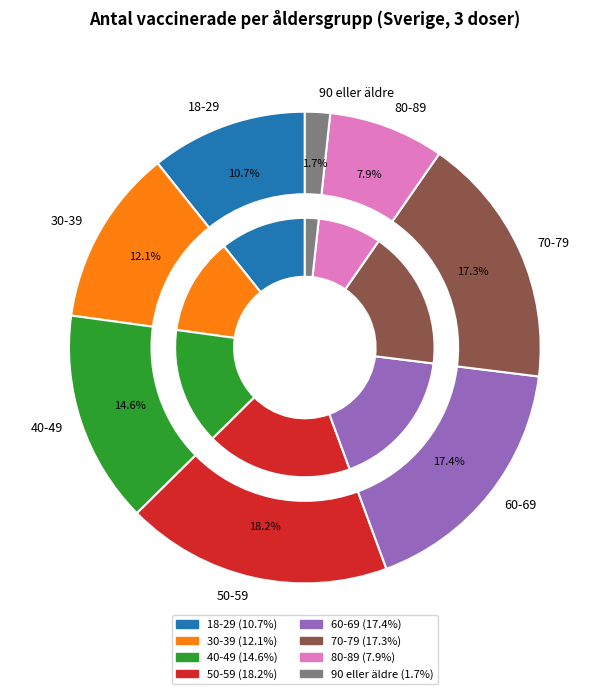

Which slice is the largest?

50-59